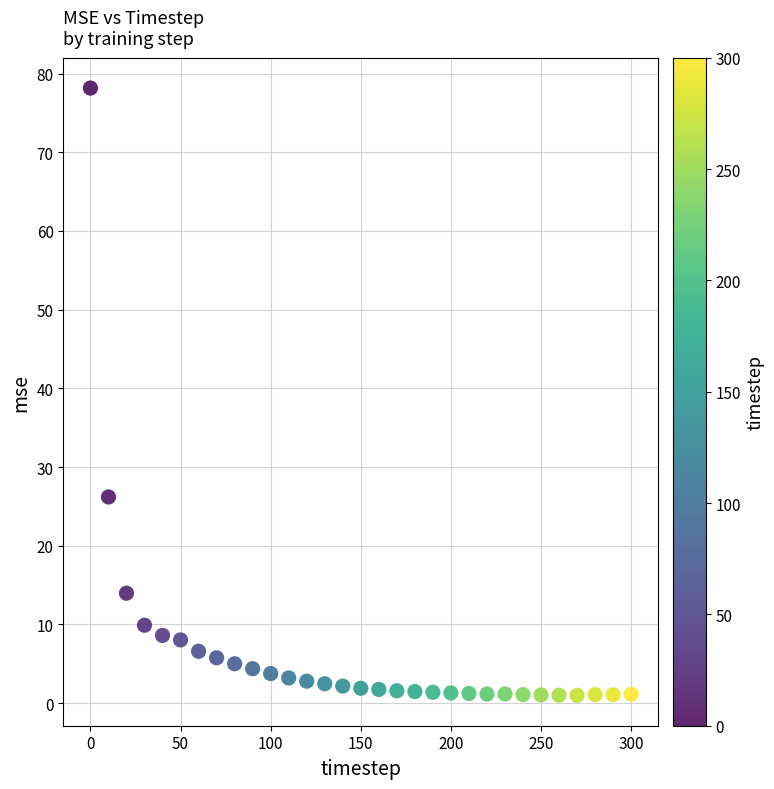

What Y value in the scatter plot is closest to 39?

26.2